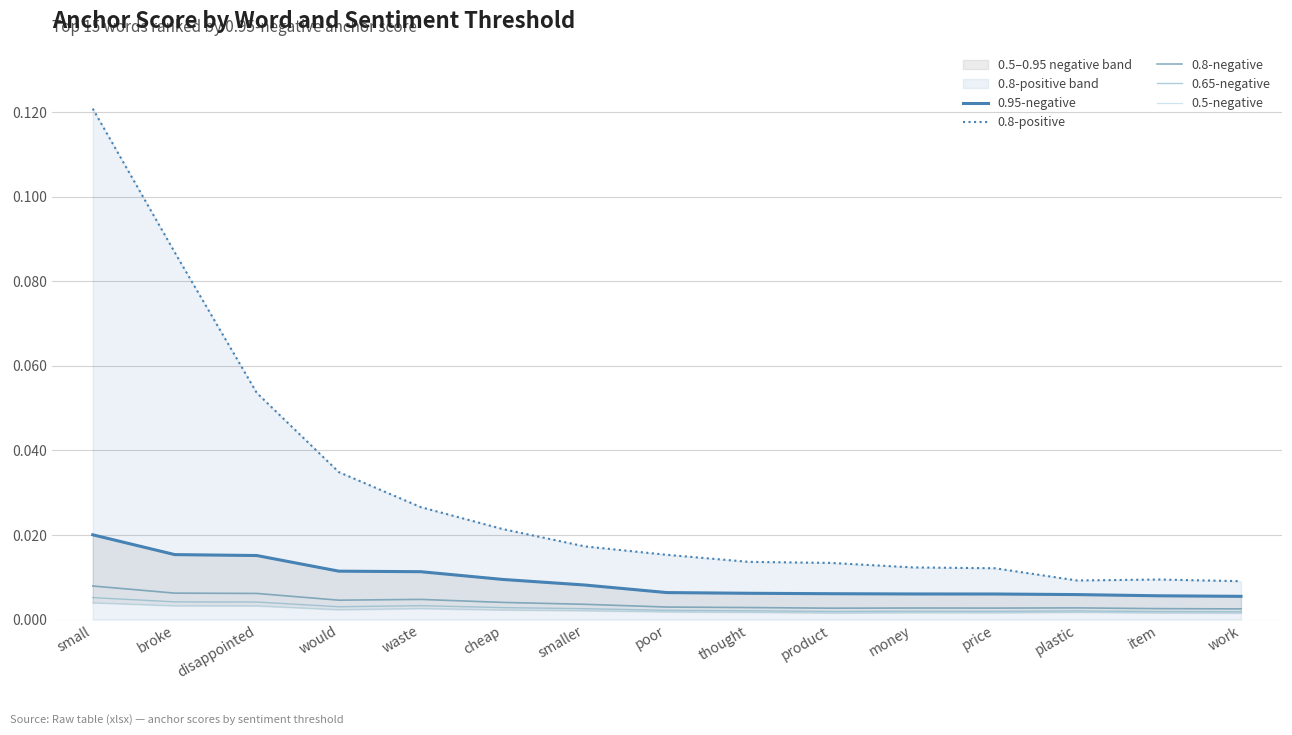

True or false: 0.8-negative and 0.8-positive cross at least once.

False